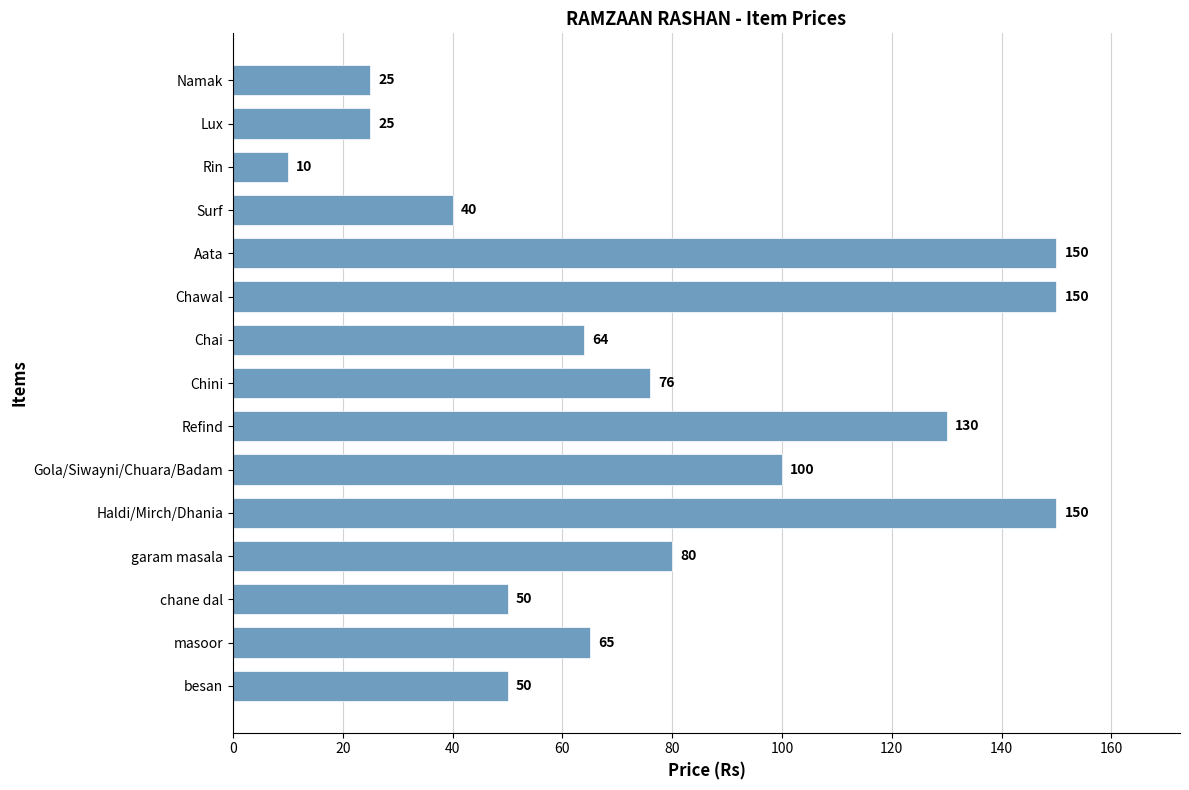

Reading bottom to top, list all the values displayed in this chart.

besan=50	masoor=65	chane dal=50	garam masala=80	Haldi/Mirch/Dhania=150	Gola/Siwayni/Chuara/Badam=100	Refind=130	Chini=76	Chai=64	Chawal=150	Aata=150	Surf=40	Rin=10	Lux=25	Namak=25